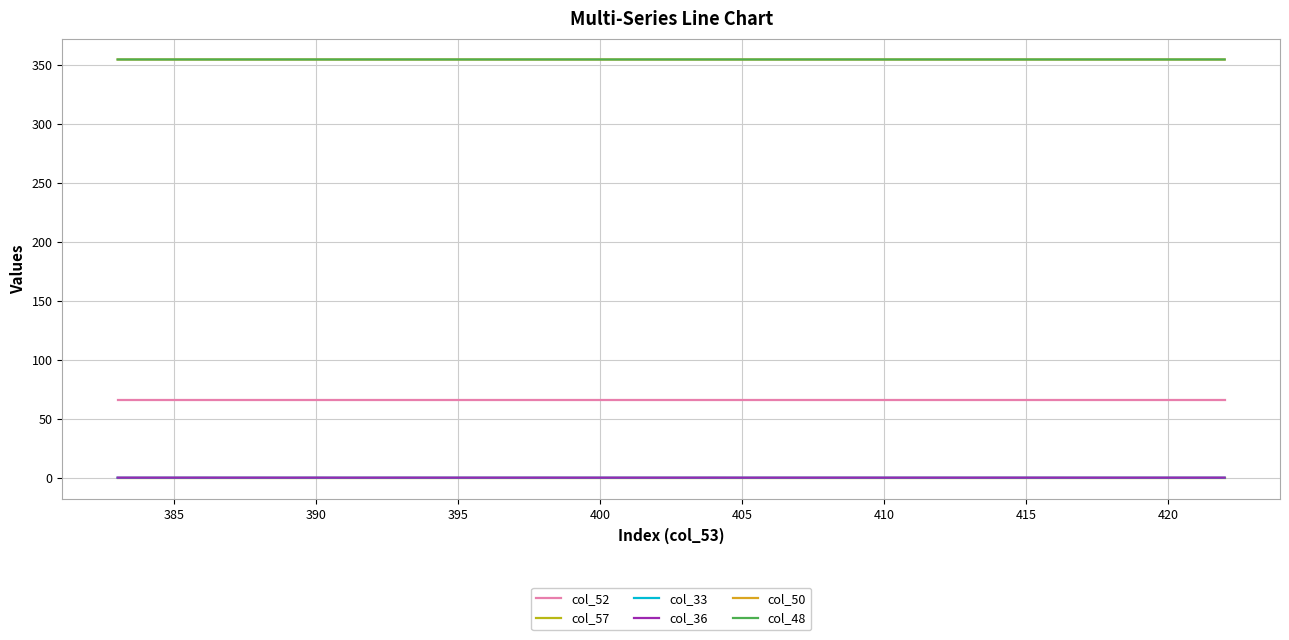

At how many categories does at least one series exceed 301?

40